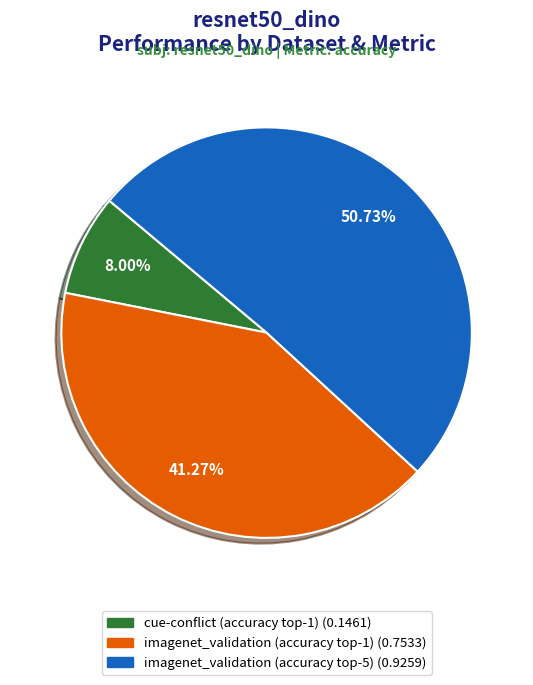

Does any single category account for the majority?

Yes